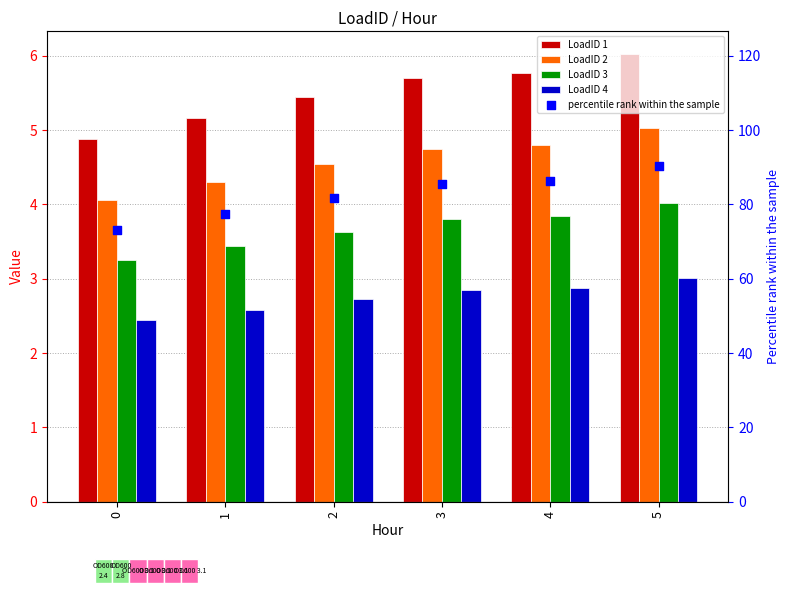

What are all the series names shown in the legend?

LoadID 1, LoadID 2, LoadID 3, LoadID 4, percentile rank within the sample